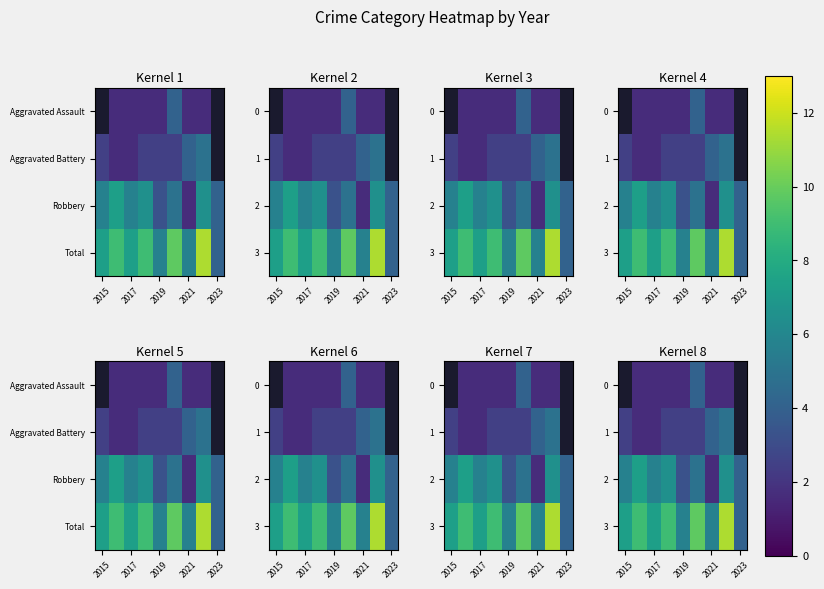

Which series has the largest total across all categories?

3